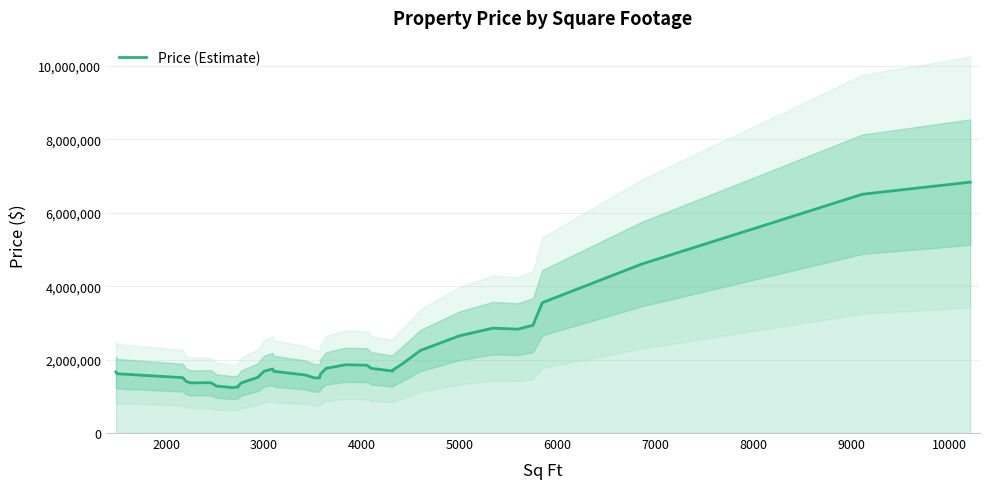

What is the highest value of the Price (Estimate) series?

6836387.4